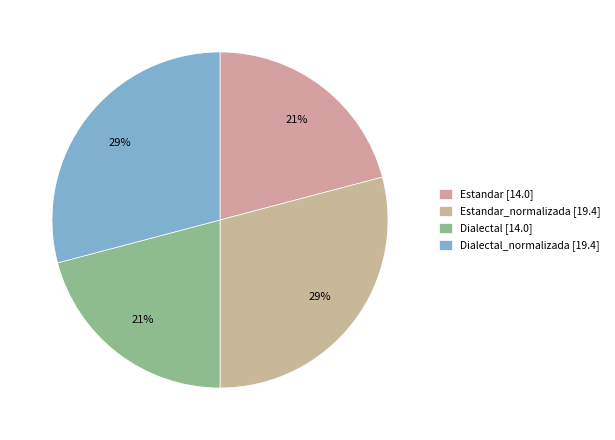

How many segments does this pie chart have?

4